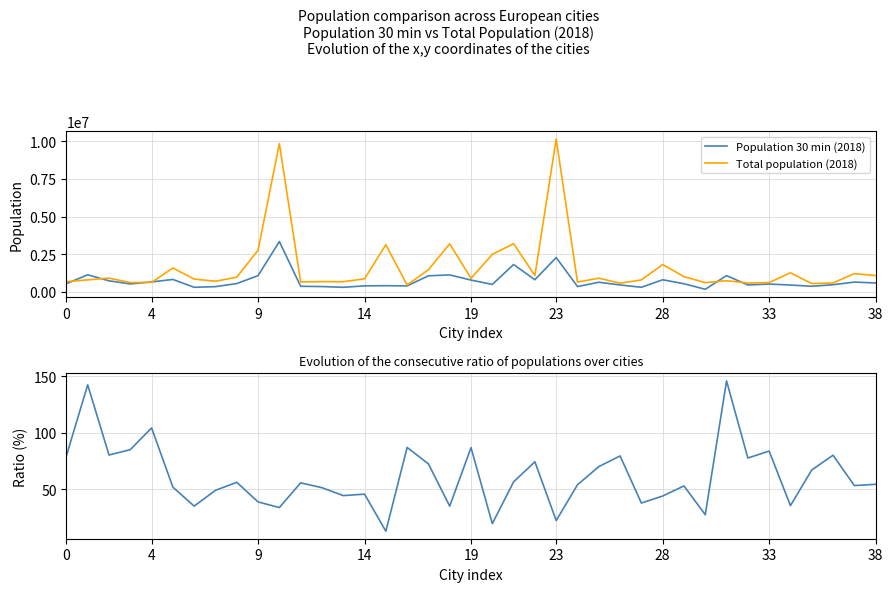

What is the sum of the Population 30 min (2018) values at 19 and 38?

1364363